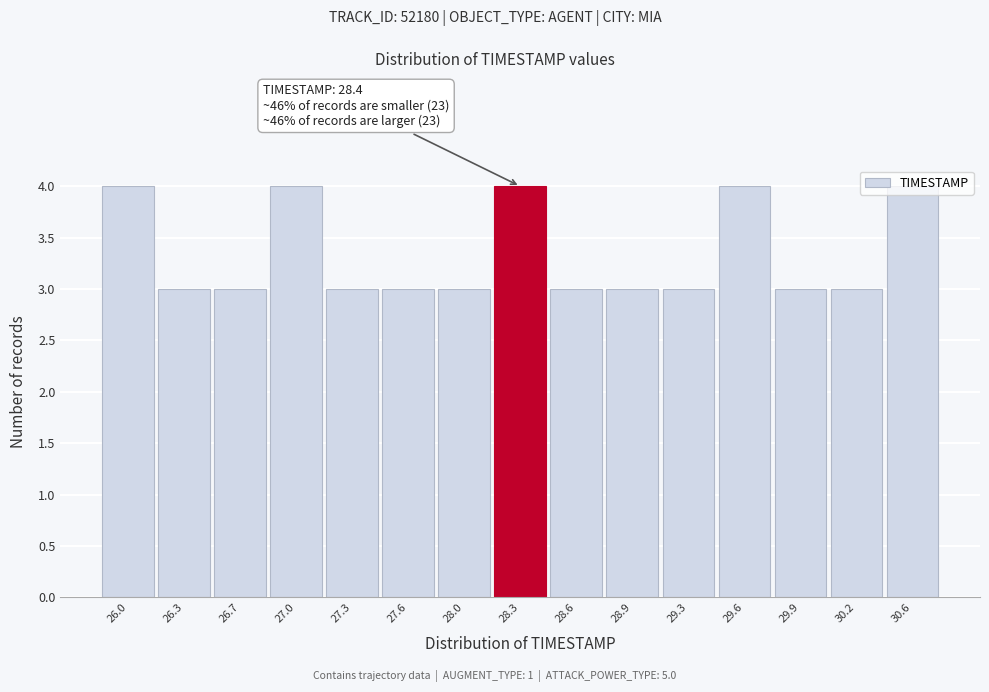

Between 29.6 and 28.0, which is larger?

29.6